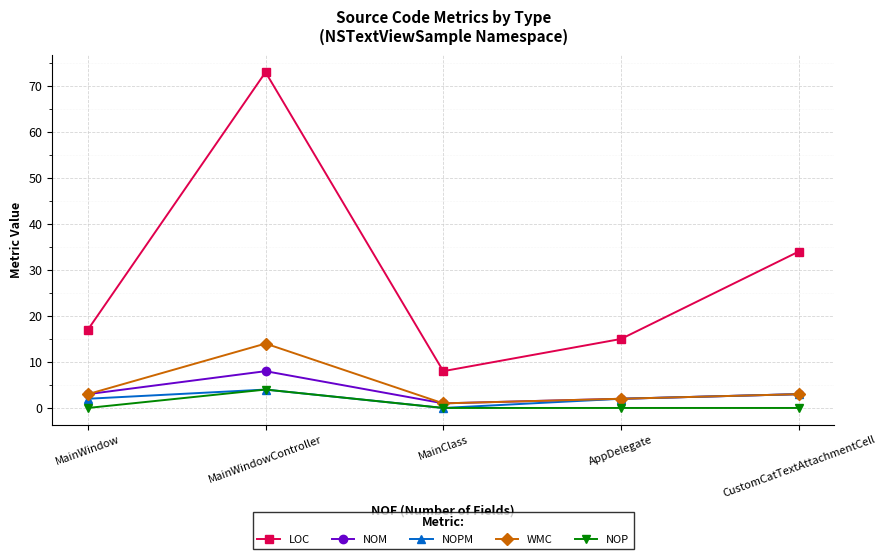

Which series changed the most between MainWindowController and CustomCatTextAttachmentCell?

LOC